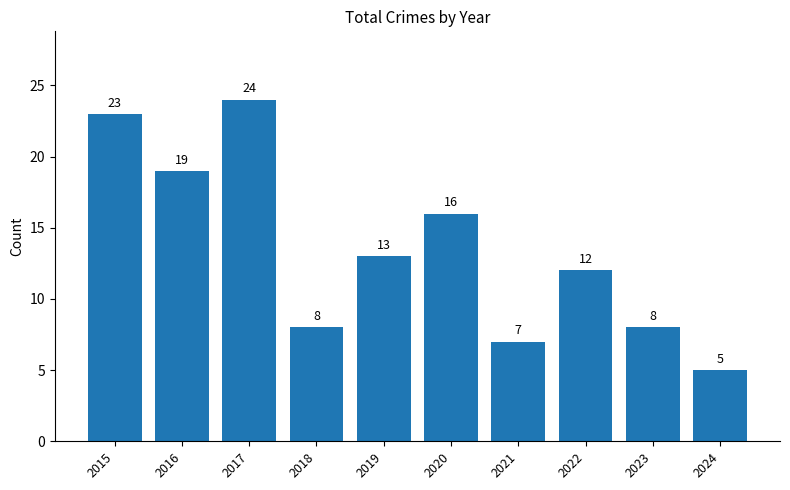

How many values are below 13?

5